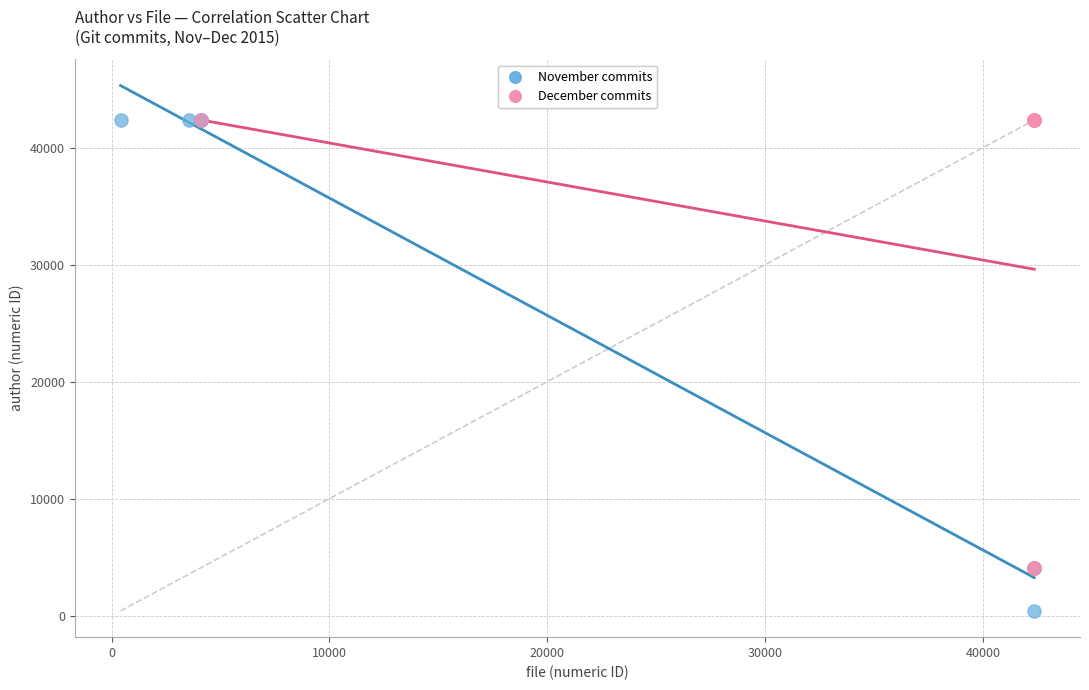

Which series reaches the minimum Y coordinate?

November commits